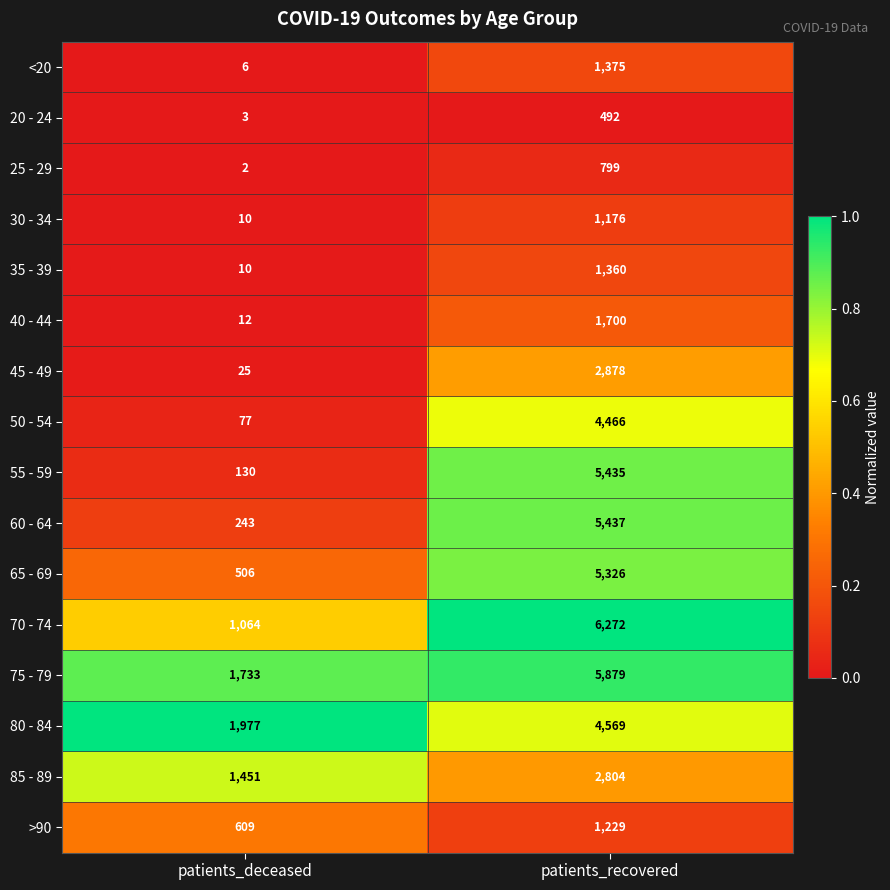

Where is 25 - 29 nearest to the value 400?

patients_deceased